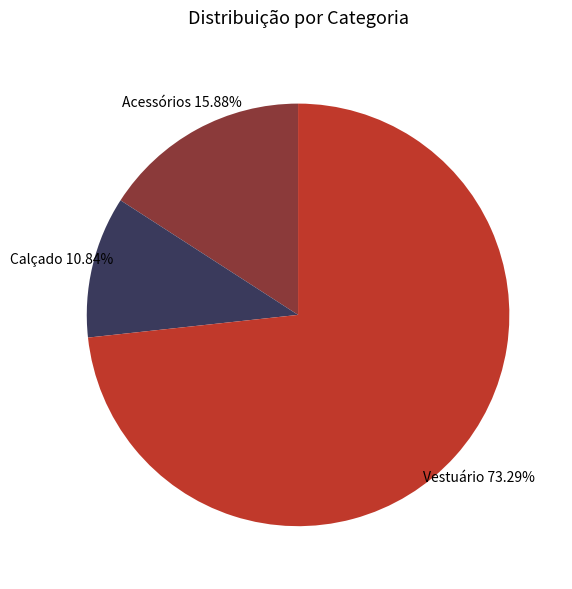

To the nearest percent, what portion does Acessórios represent?

16%